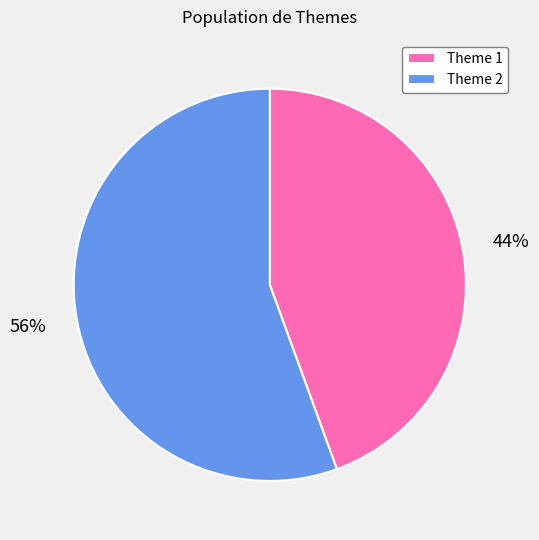

Count the number of slices in the pie.

2